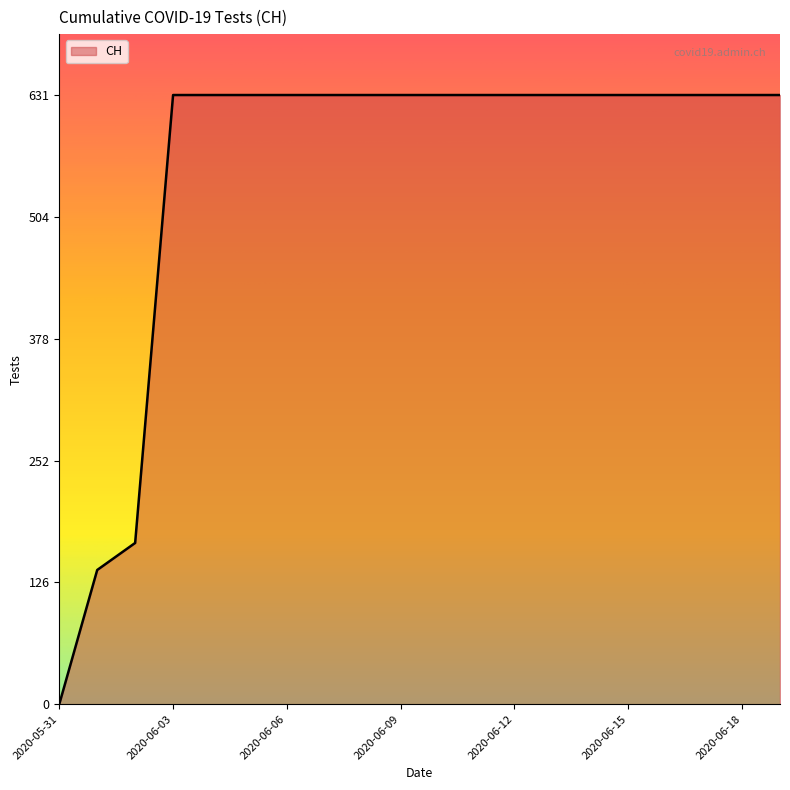

Count the number of categories in the chart.

20